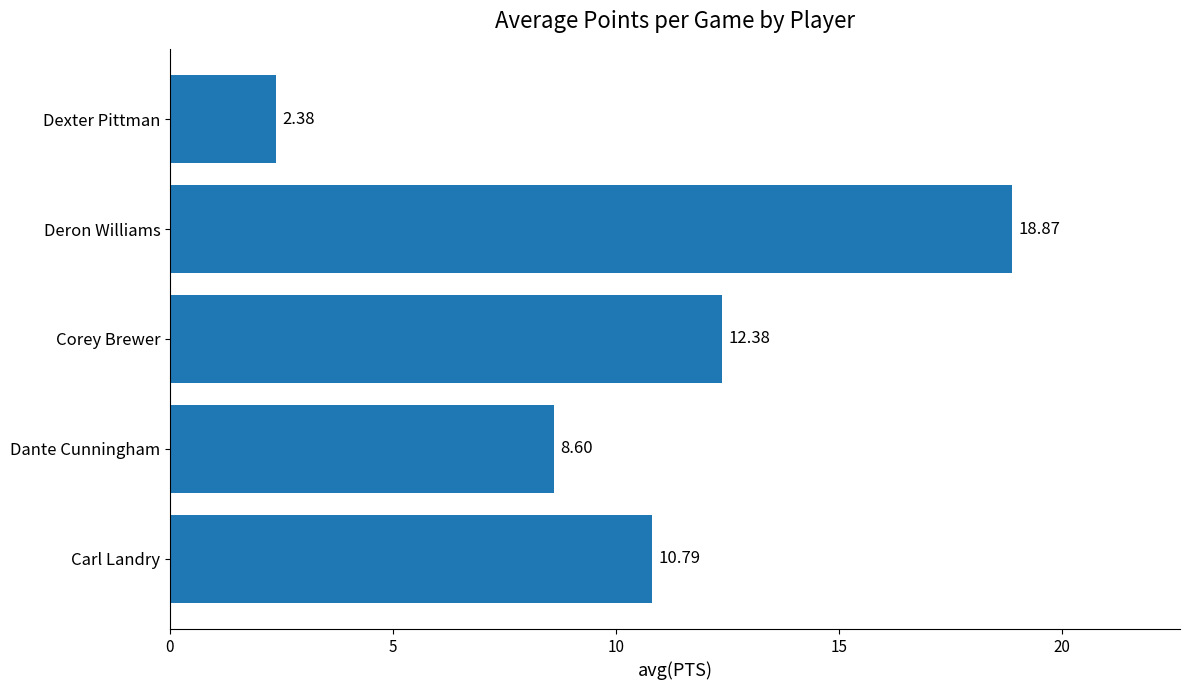

Rank the categories by value from highest to lowest.

Deron Williams, Corey Brewer, Carl Landry, Dante Cunningham, Dexter Pittman